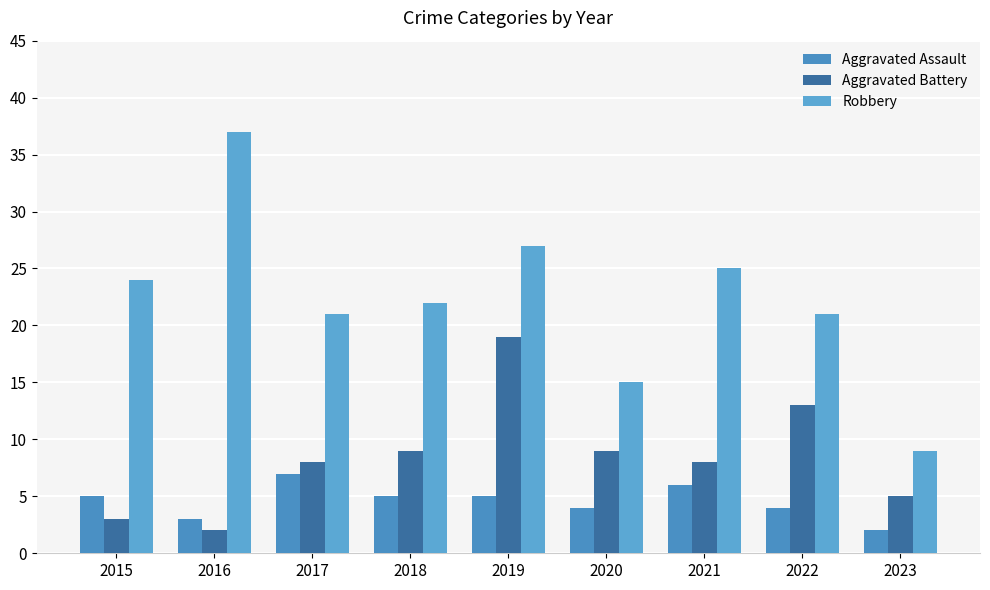

List the series in order of their overall mean, highest first.

Robbery, Aggravated Battery, Aggravated Assault